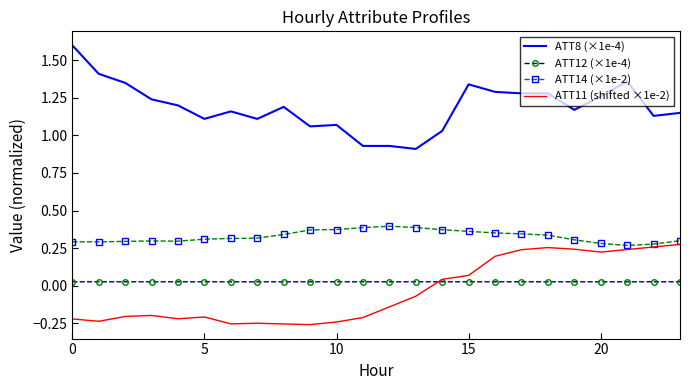

Which series has the widest spread of values?

ATT8 (×1e-4)